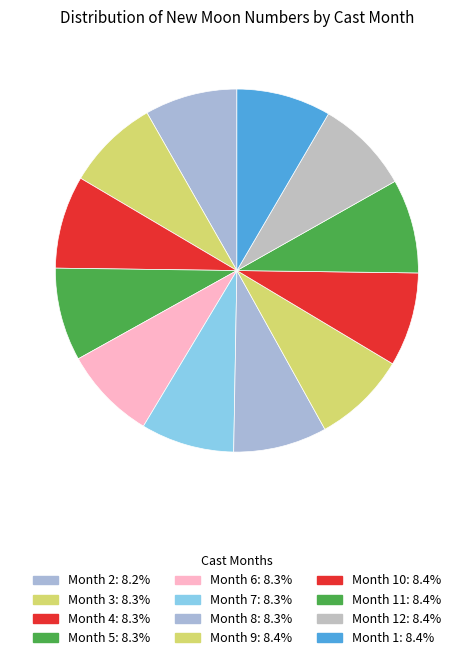

How many slices are in this pie chart?

12